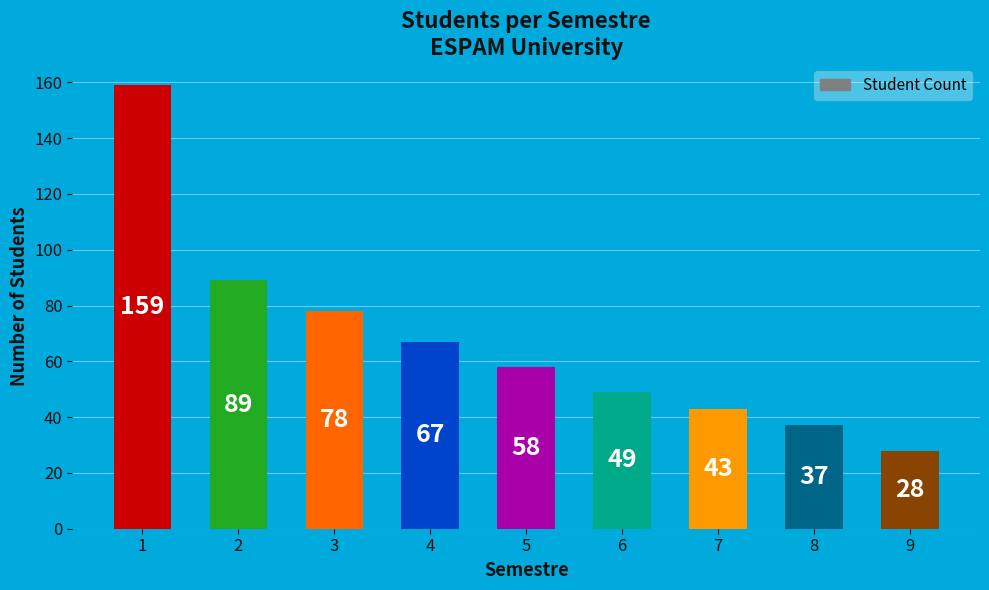

List the labels in order of value, largest first.

1, 2, 3, 4, 5, 6, 7, 8, 9